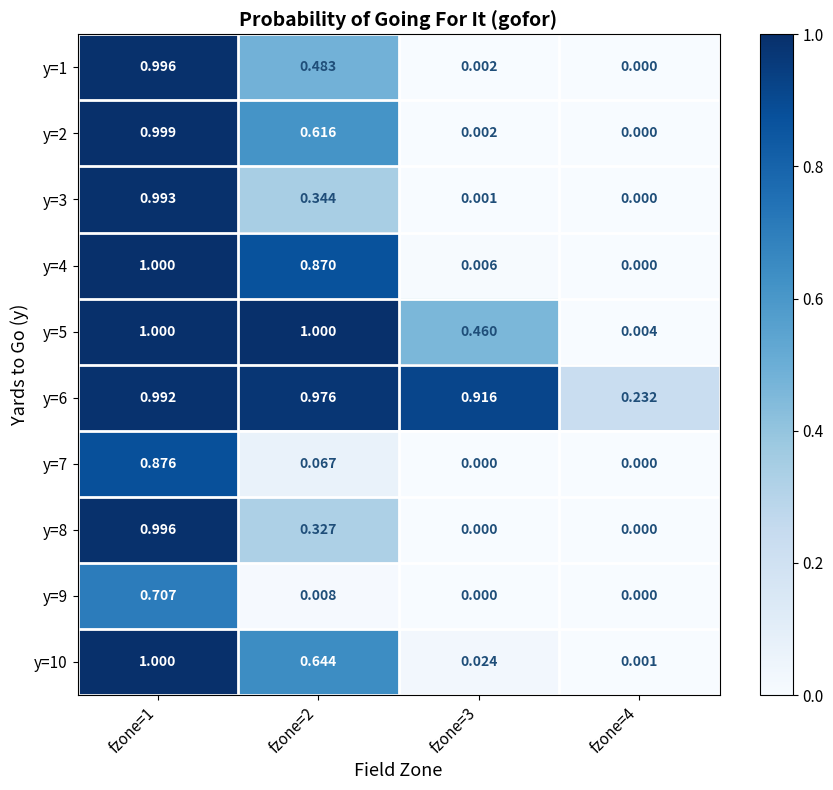

How many series are shown in this chart?

10